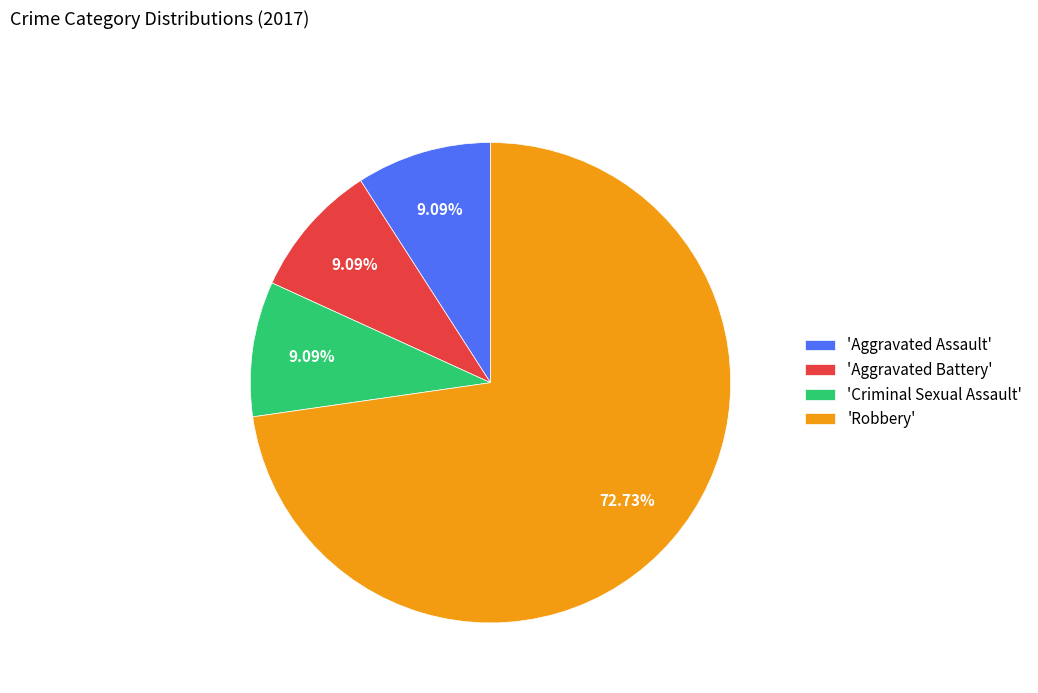

Combined, do 'Robbery' and 'Aggravated Battery' account for over 50%?

Yes